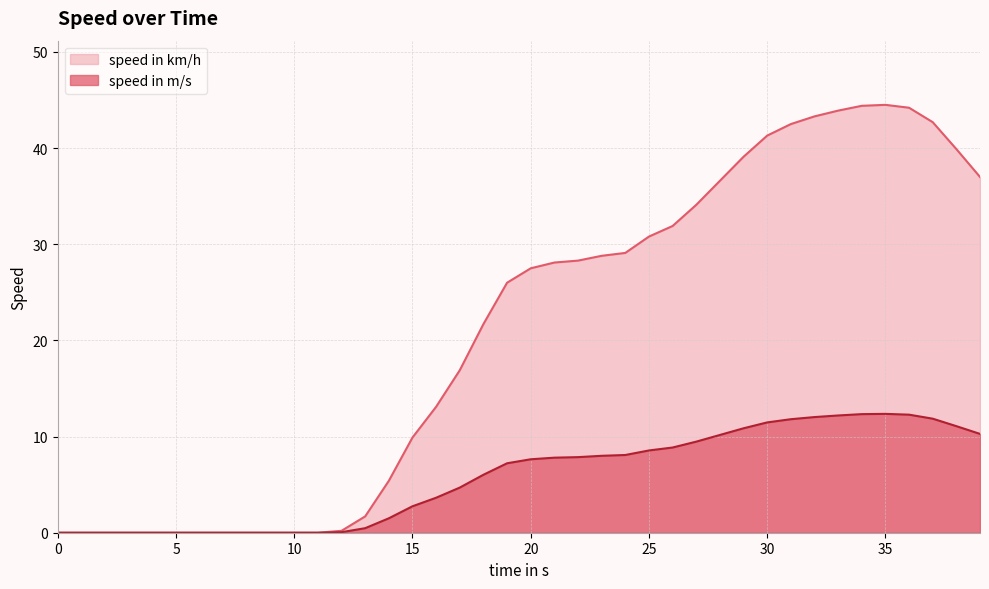

Count the number of data series in this chart.

2